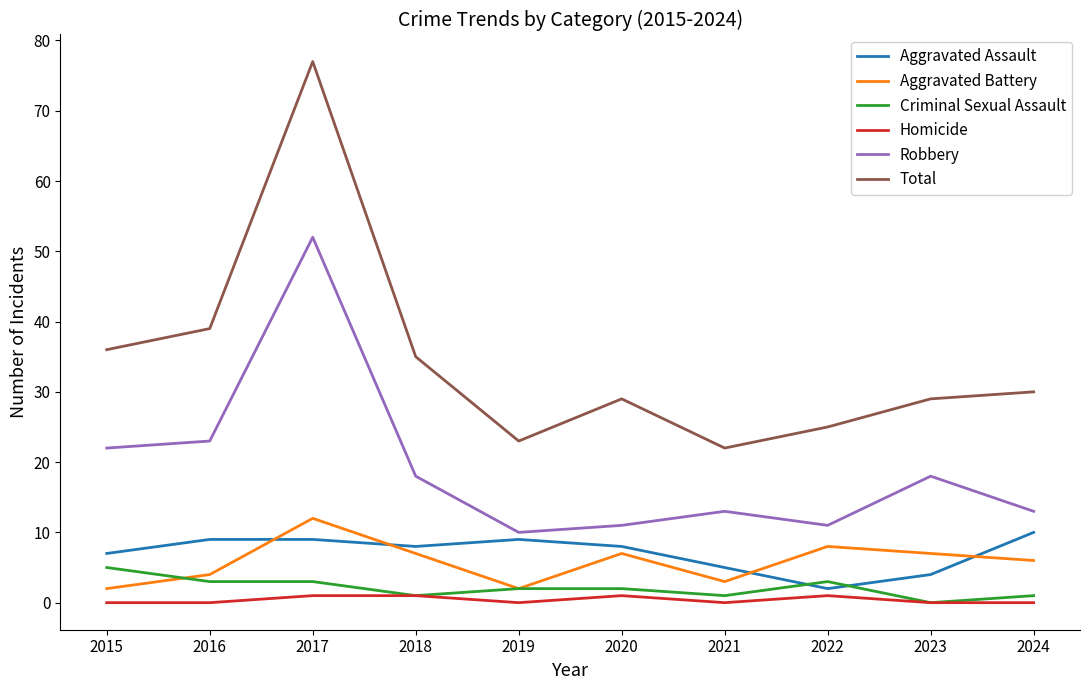

What is the total value across all series at 2015?

72